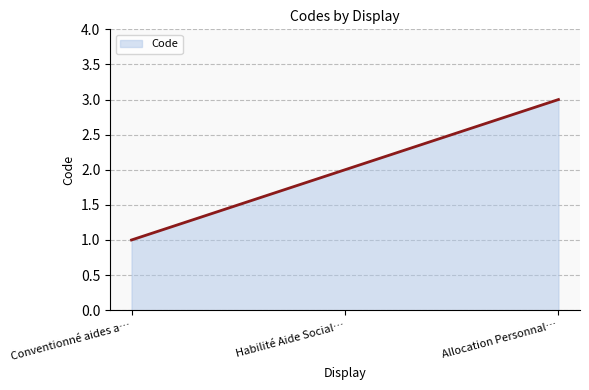

What is the change in value from Conventionné aides a… to Allocation Personnal…?

+2